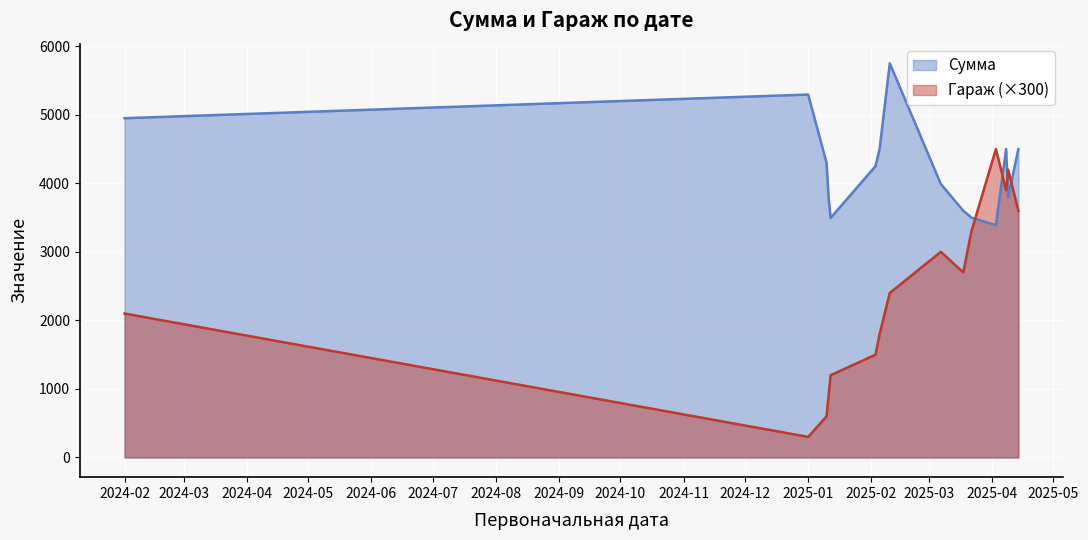

What is the difference between the Сумма values at 2025-04-09 and 2025-01-01?

1496